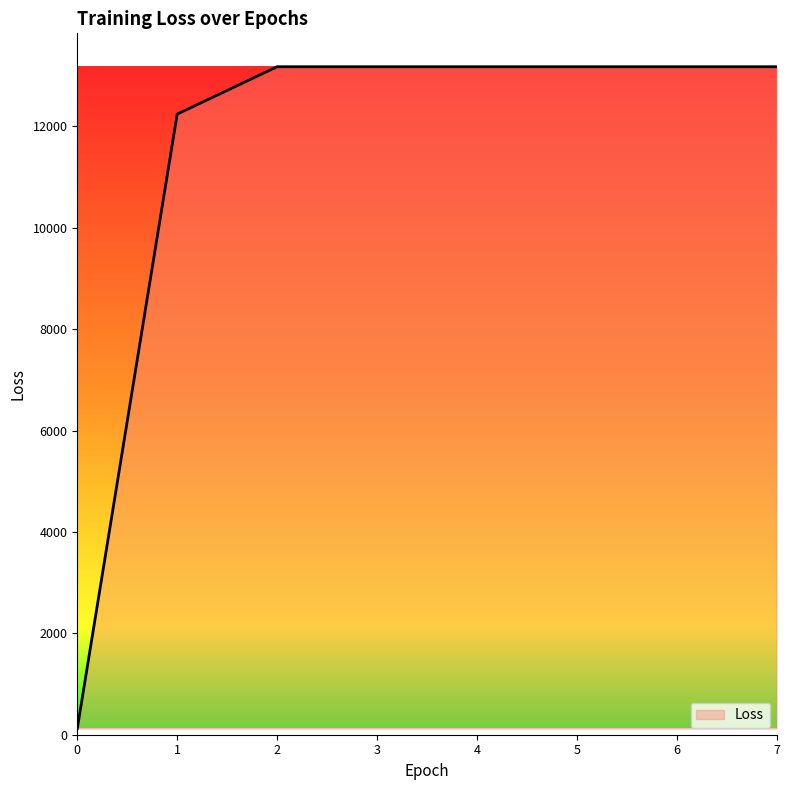

At which label does the data first exceed 13178?

2